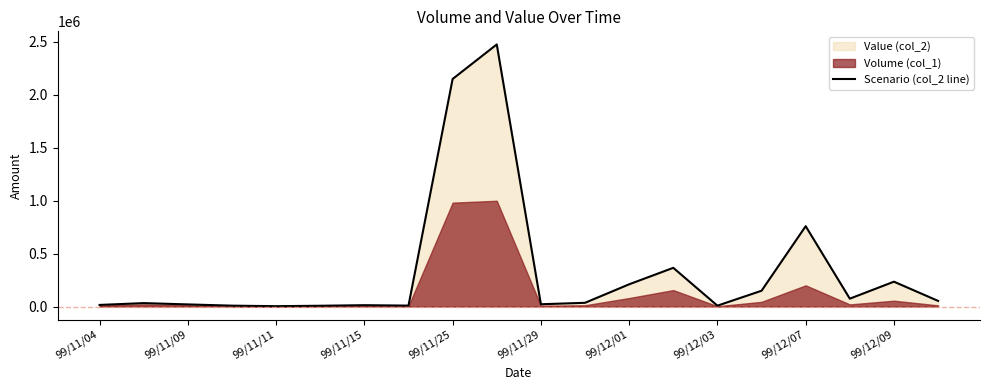

What is the average value?

331728